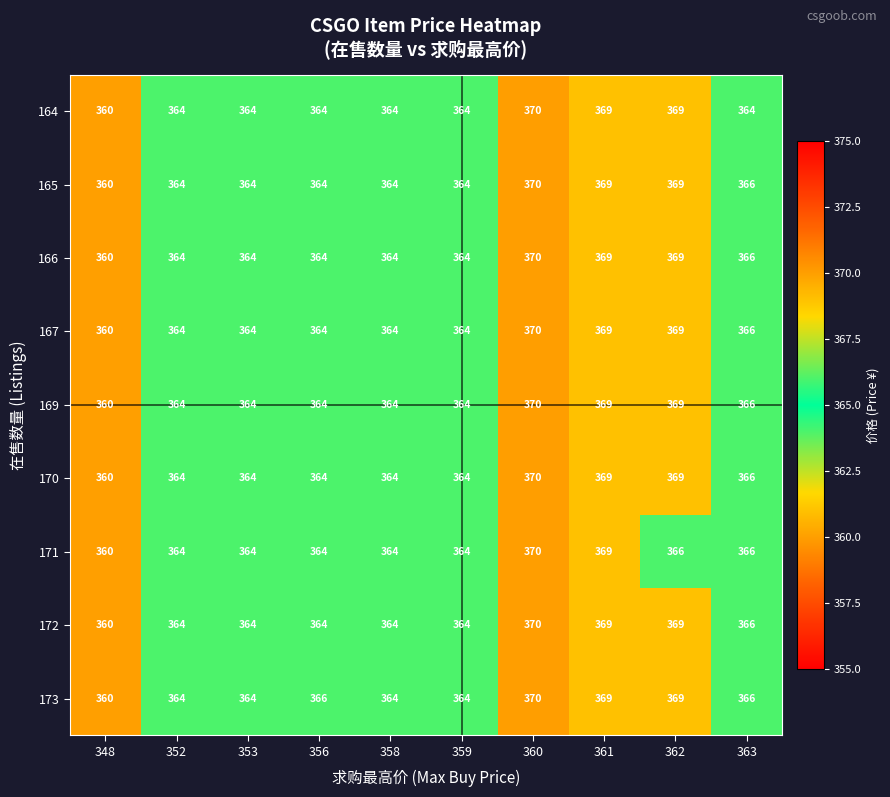

Count the number of categories in the chart.

10